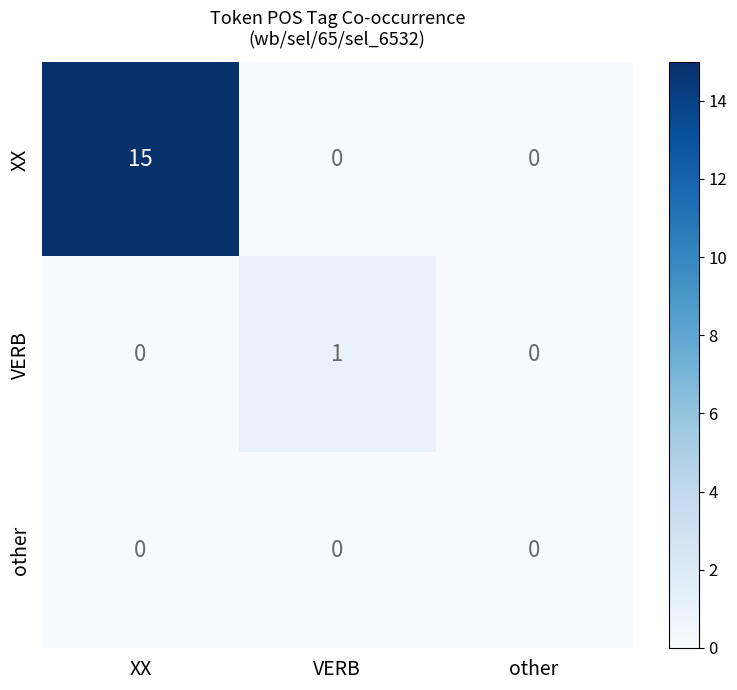

How many categories are shown in the chart?

3